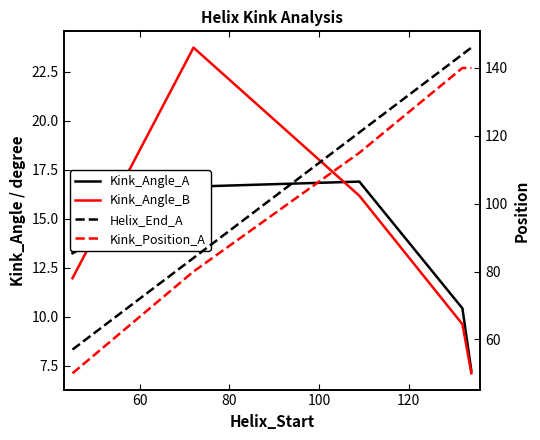

Reading right to left, extract all data points from this chart.

Kink_Angle_A: 7.2	10.4	16.9	16.6	13.2
Kink_Angle_B: 7.1	9.6	16.2	23.7	12.0
Helix_End_A: 146.0	144.0	121.0	84.0	57.0
Kink_Position_A: 140.0	140.0	115.0	80.0	50.0